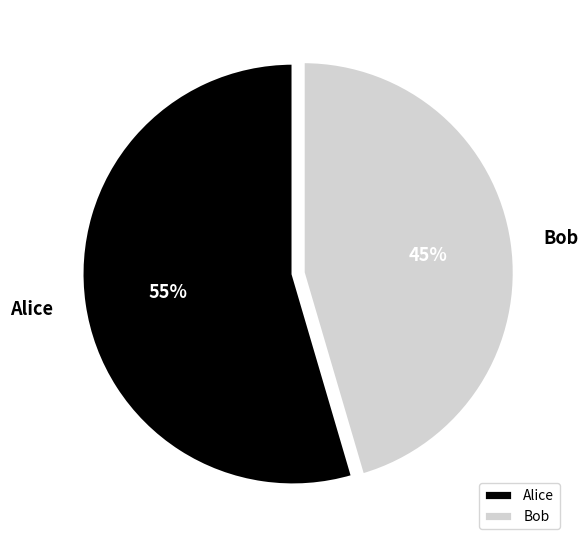

Which category accounts for the majority?

Alice